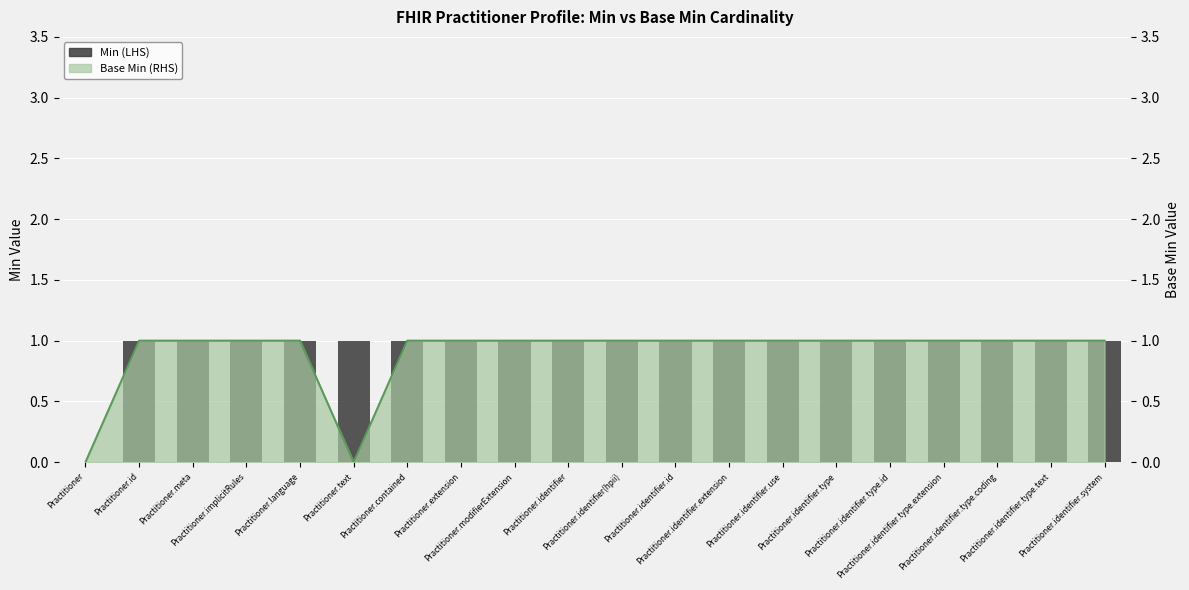

Is it true that the value at Practitioner.identifier.id is 0?

False